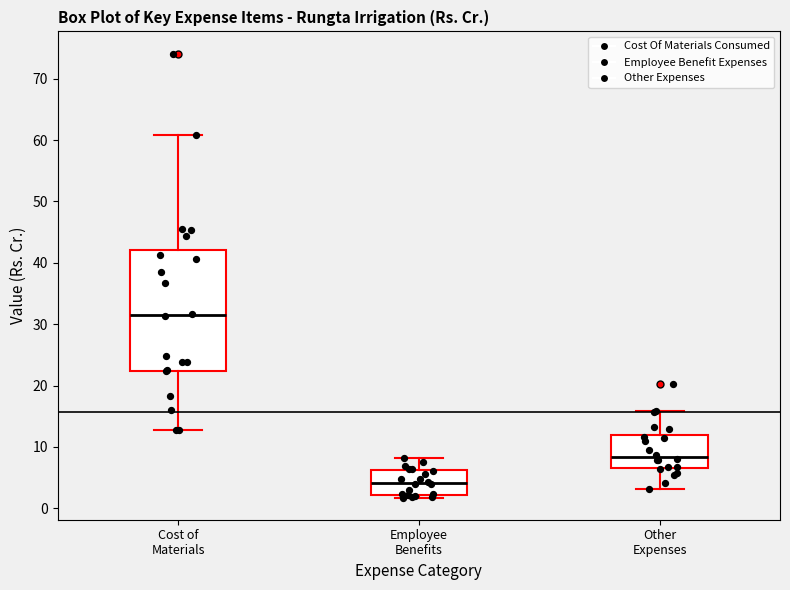

Reading left to right, read every box against the y-axis: the position of its median line, the range the box covers, and the ends of its whiskers. The values are not printed on the chart, so give them approximately, as read against the axis.

Cost of Materials: median 32, box 22 to 42, whiskers 13 to 61
Employee Benefits: median 4, box 2 to 6, whiskers 2 (just below the box's lower edge) to 8
Other Expenses: median 8, box 7 to 12, whiskers 3 to 16